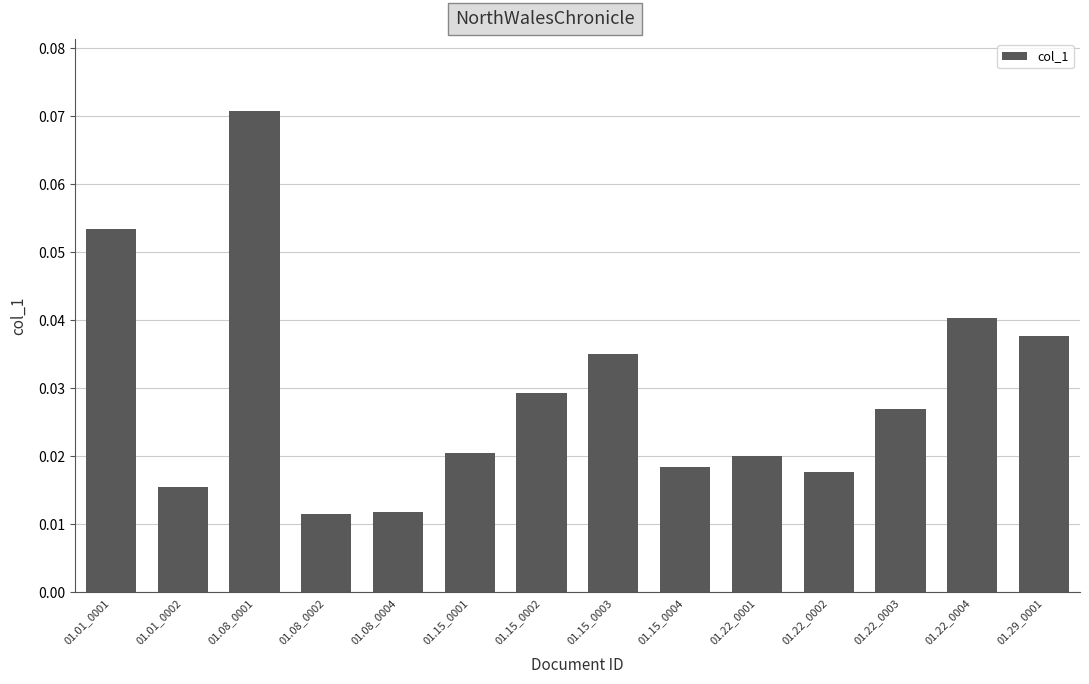

At which category does the chart reach its peak across all series?

01.08_0001